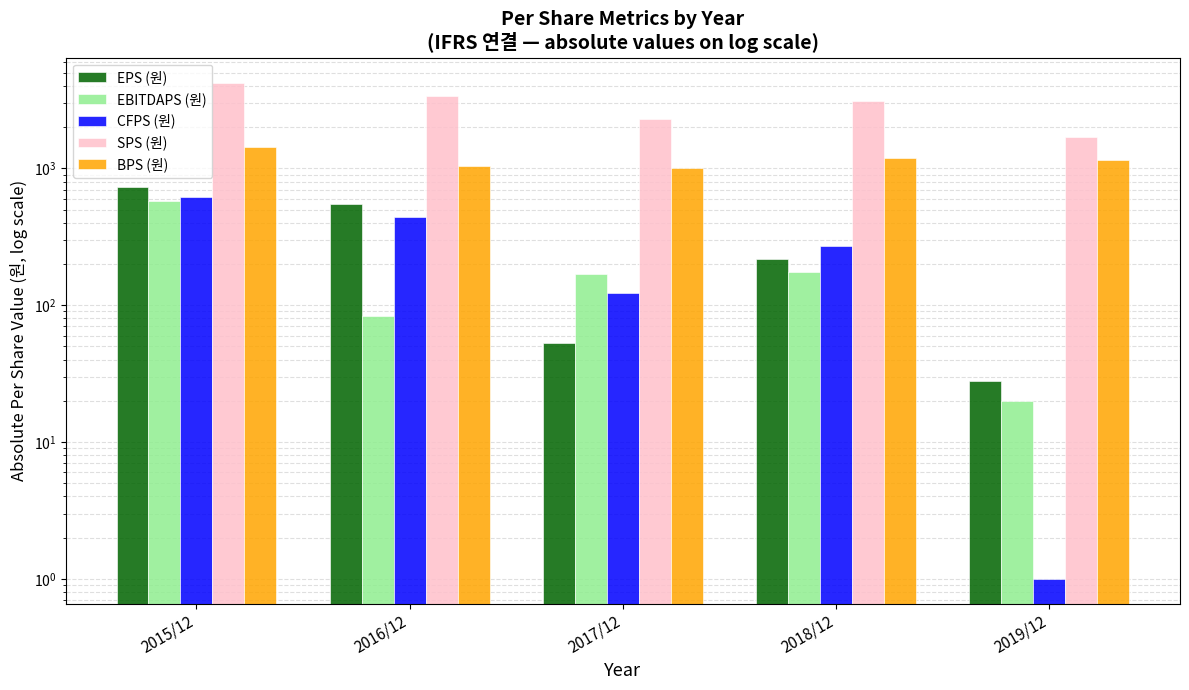

Reading left to right, list all the values displayed in this chart.

EPS (원): 727	548	53	218	28
EBITDAPS (원): 581	84	169	174	20
CFPS (원): 614	441	123	270	1
SPS (원): 4249	3398	2301	3119	1707
BPS (원): 1426	1047	1004	1197	1155